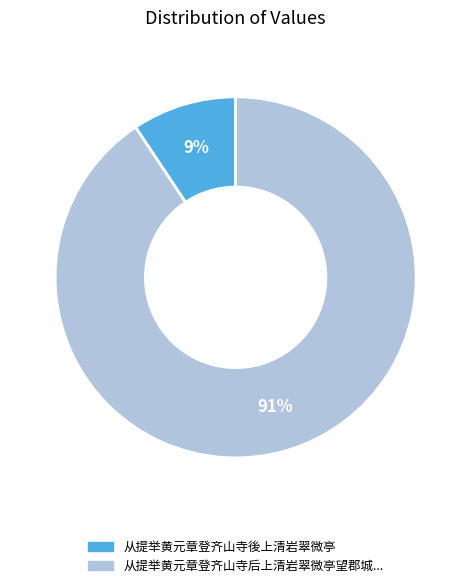

To the nearest percent, what is the average slice percentage?

50%